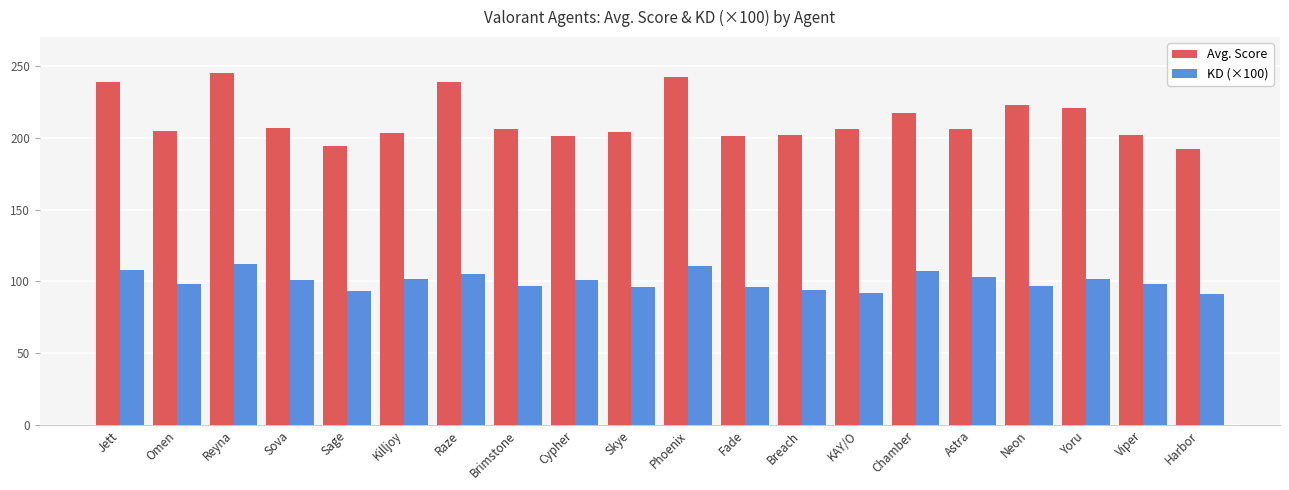

Is the value of Avg. Score at Sage greater than the value of KD (×100) at Viper?

Yes